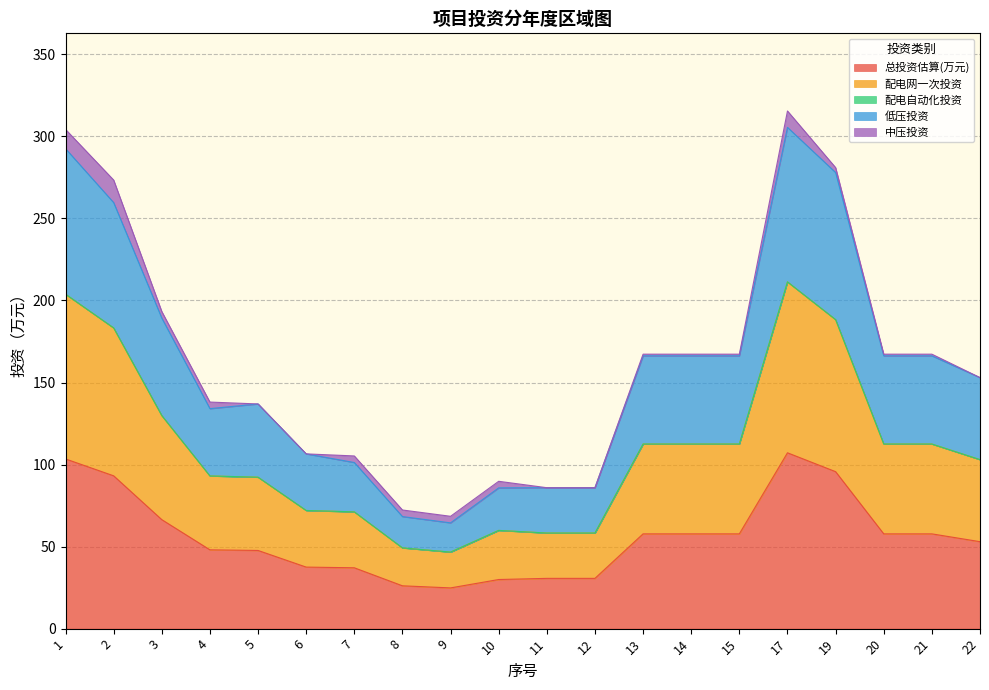

Which category has the lowest value in the 总投资估算(万元) series?

9